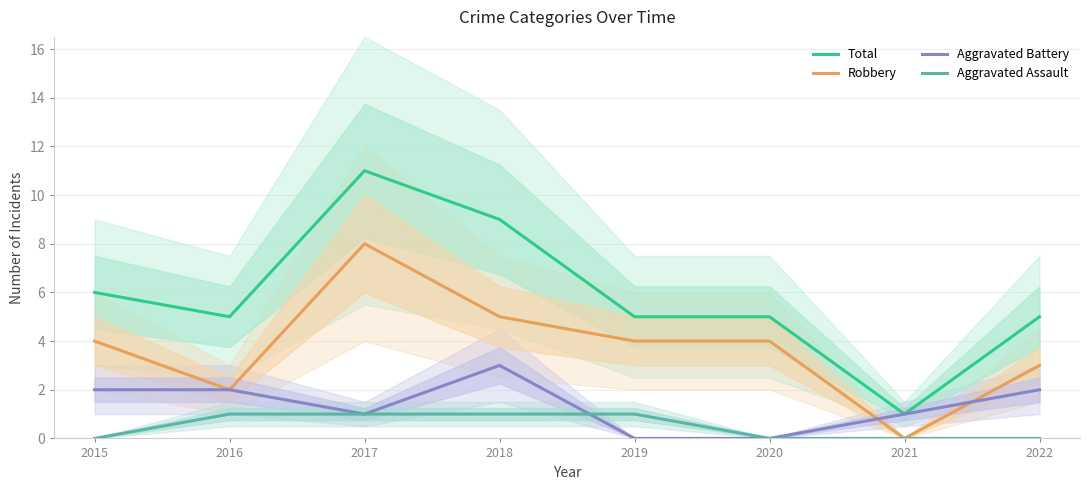

What is the total value across all series at 2015?

12